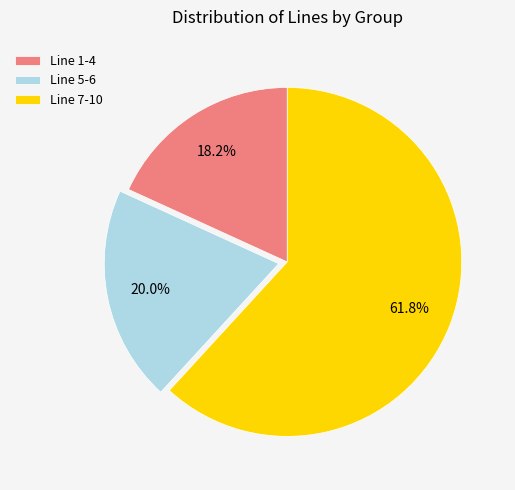

How much of the chart is everything except Line 7-10?

38.2%